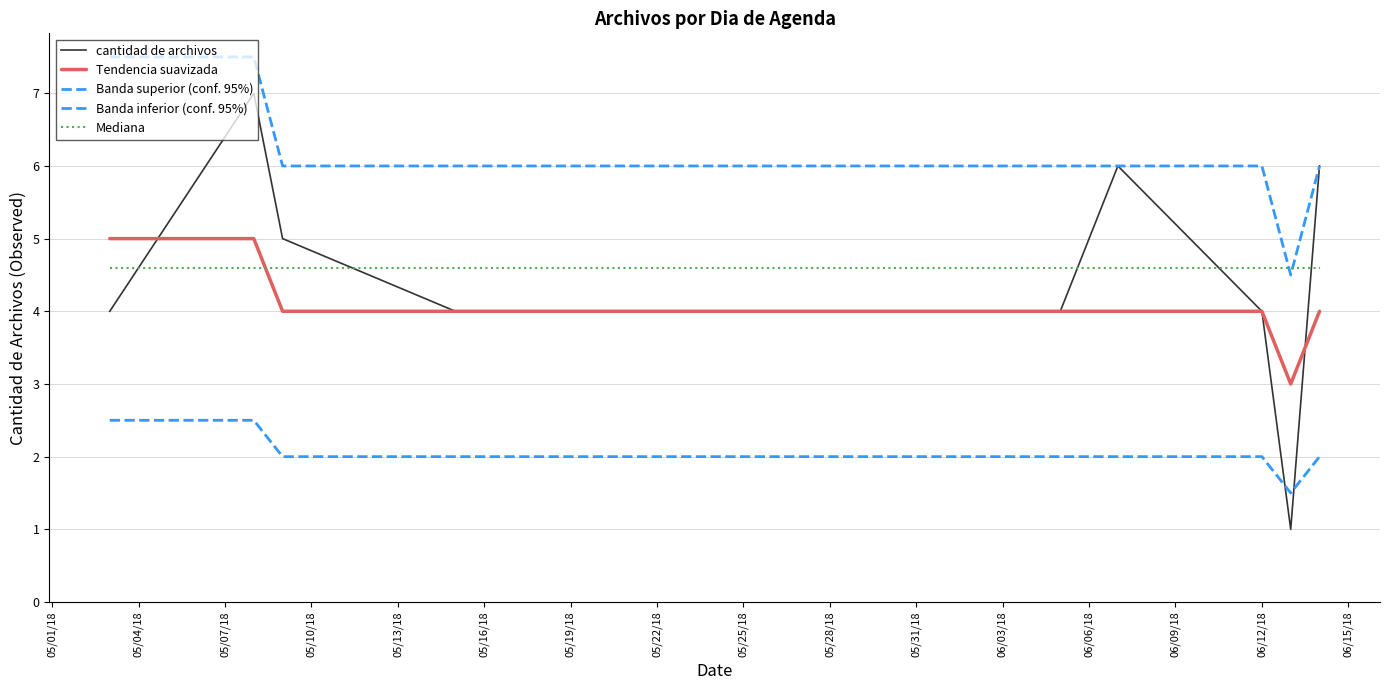

Does the chart display data point markers on the line(s)?

No